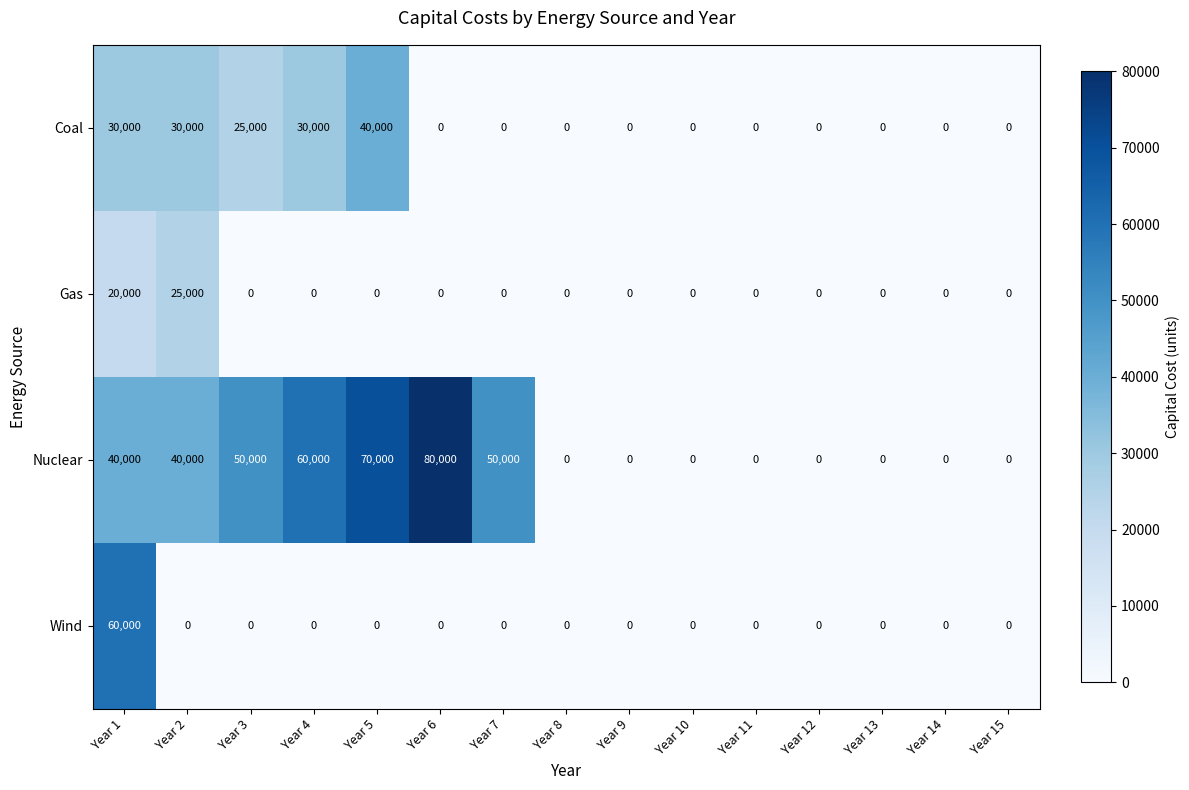

The Gas series shows 0 at Year 7. True or false?

True